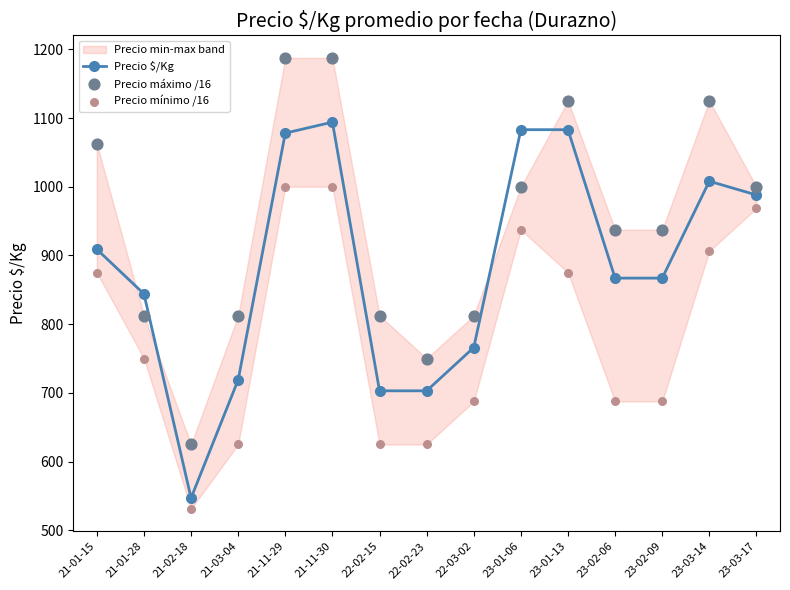

Is the value of Precio mínimo /16 at 23-03-14 greater than the value of Precio máximo /16 at 21-03-04?

Yes